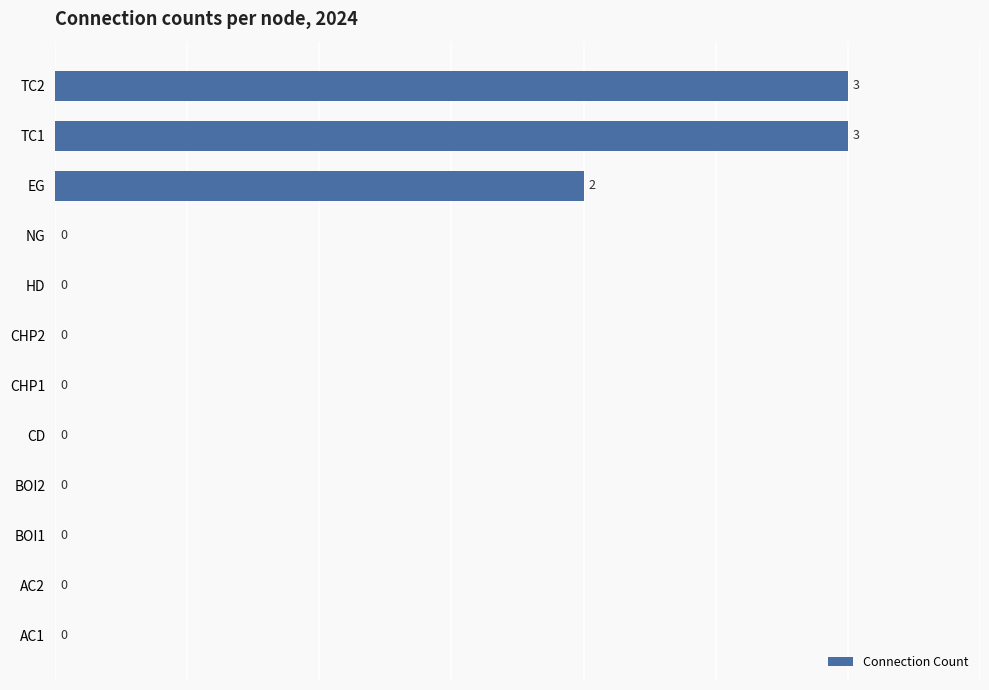

What is the maximum value shown in the chart?

3